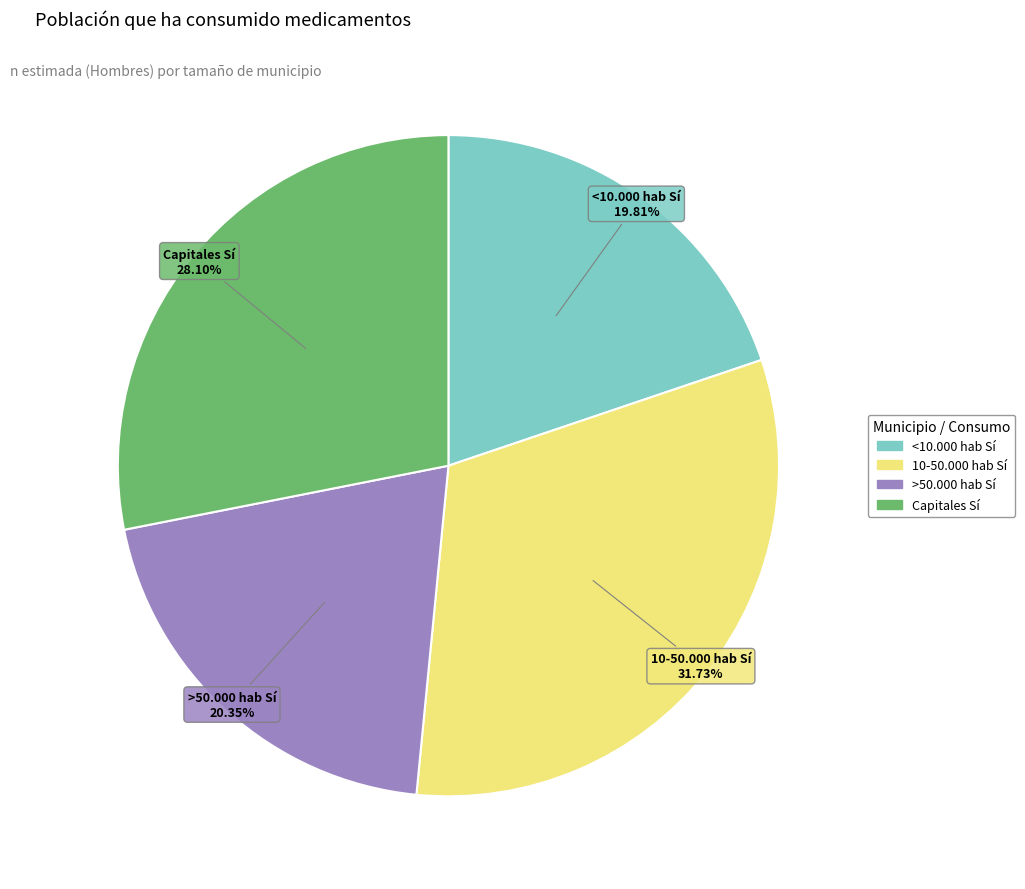

Do >50.000 hab Sí and 10-50.000 hab Sí together represent more than half of the pie?

Yes